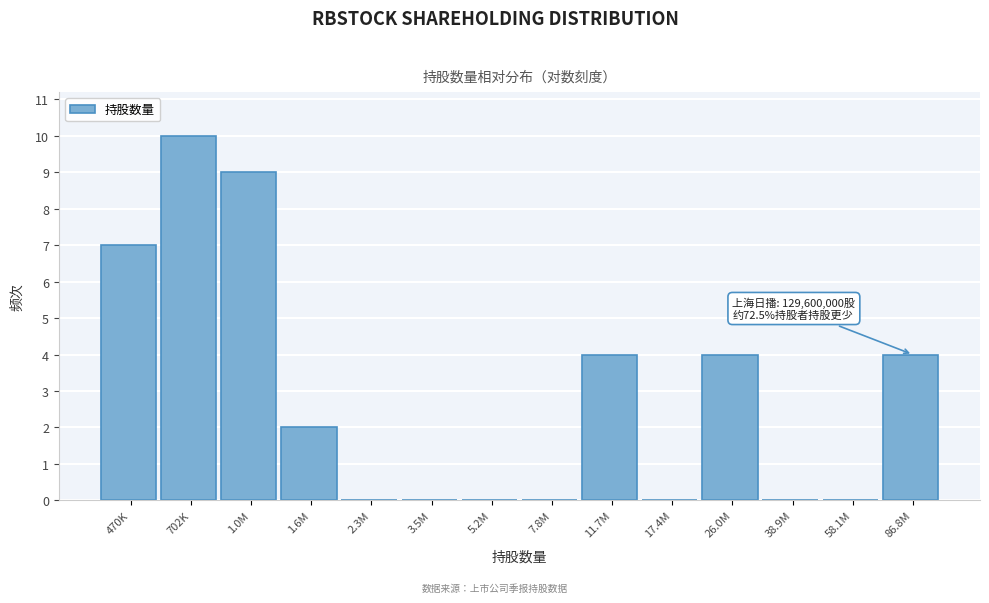

Reading right to left, list all the values displayed in this chart.

86.8M=4	58.1M=0	38.9M=0	26.0M=4	17.4M=0	11.7M=4	7.8M=0	5.2M=0	3.5M=0	2.3M=0	1.6M=2	1.0M=9	702K=10	470K=7